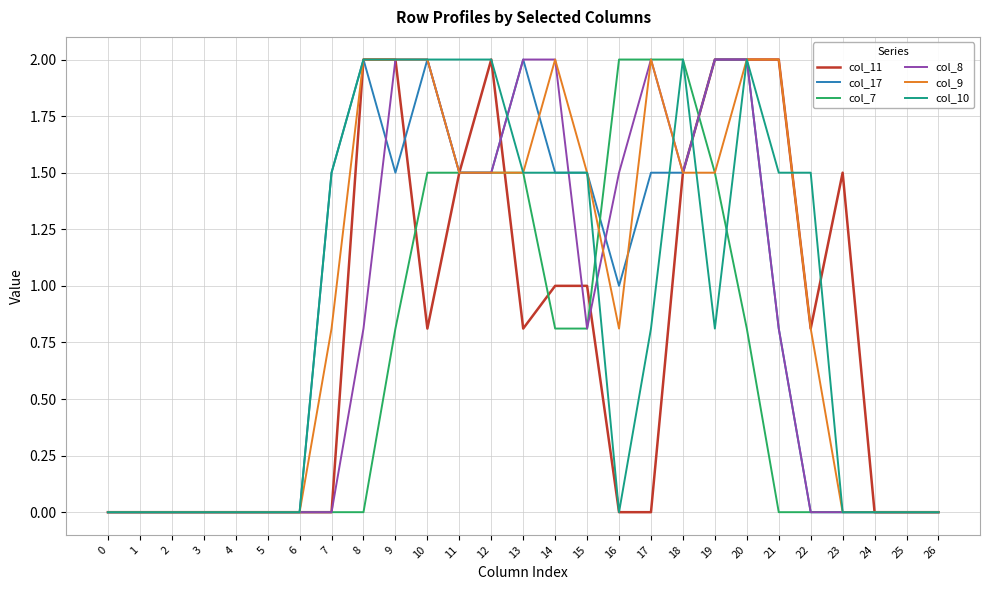

What are all the series names shown in the legend?

col_11, col_17, col_7, col_8, col_9, col_10